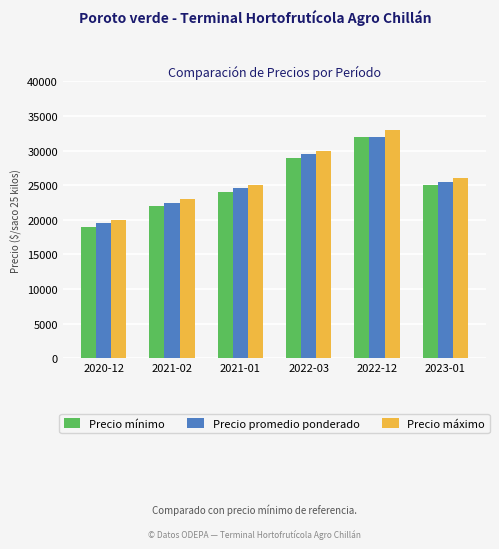

Rank the series at 2020-12 from lowest to highest value.

Precio mínimo, Precio promedio ponderado, Precio máximo